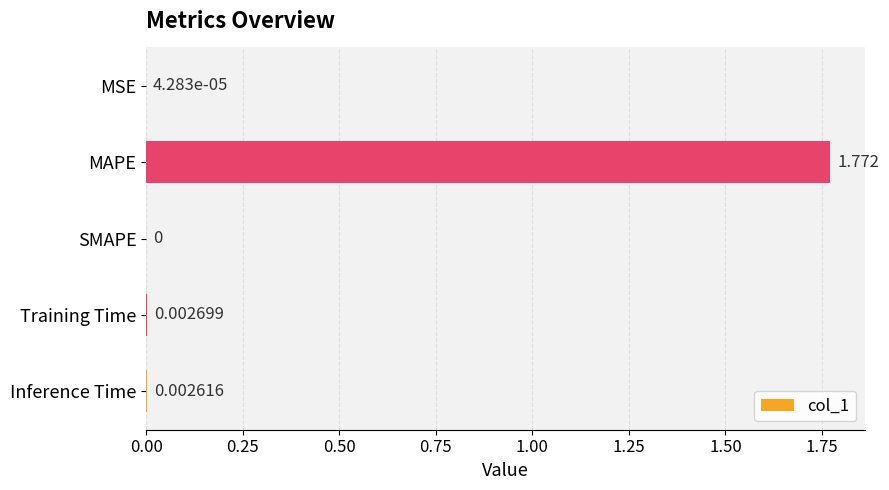

Where is the data nearest to the value 0?

SMAPE